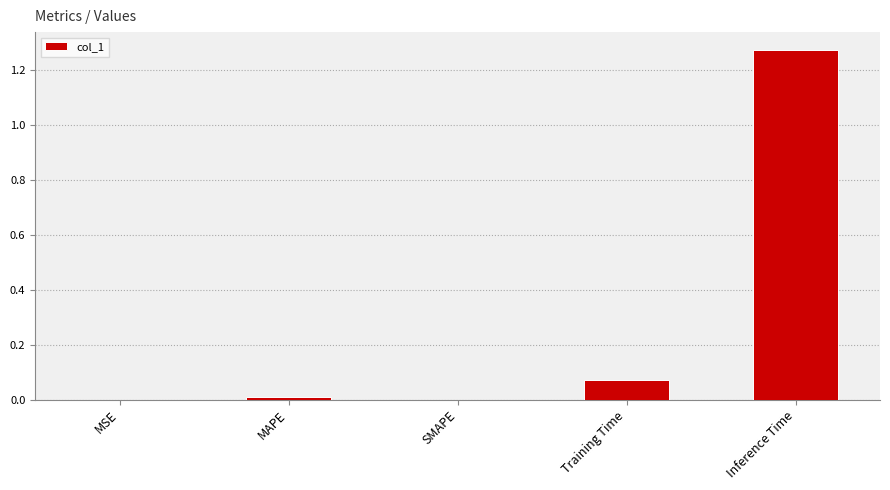

Which has a higher value, SMAPE or MAPE?

MAPE